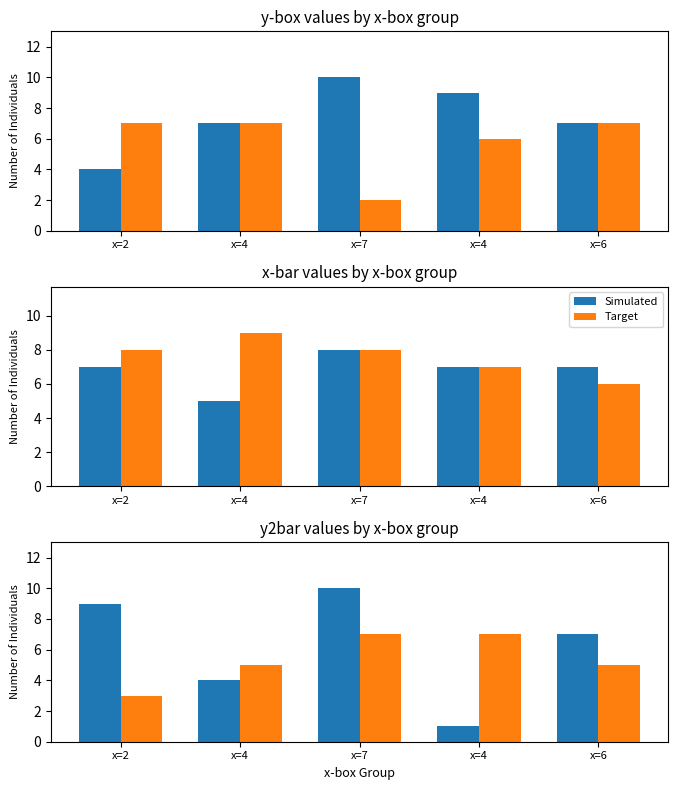

What is the total value across all series at x=7?

17